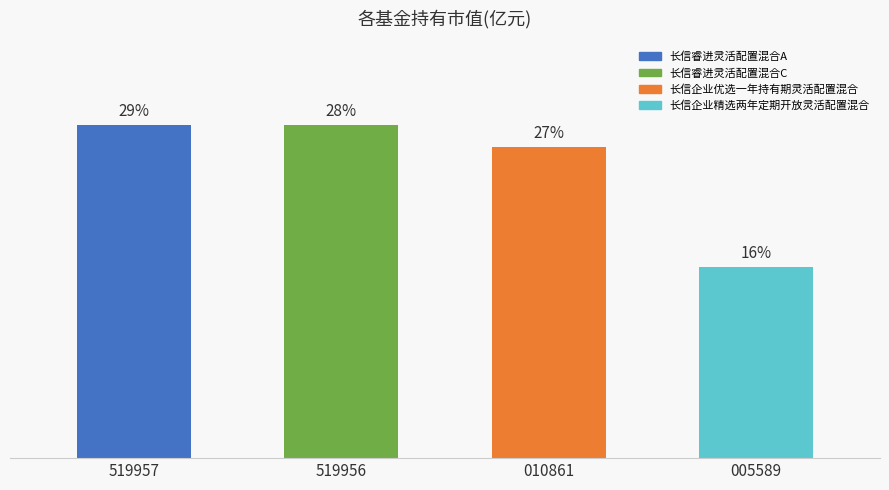

What is the difference between the maximum and minimum values?

0.1